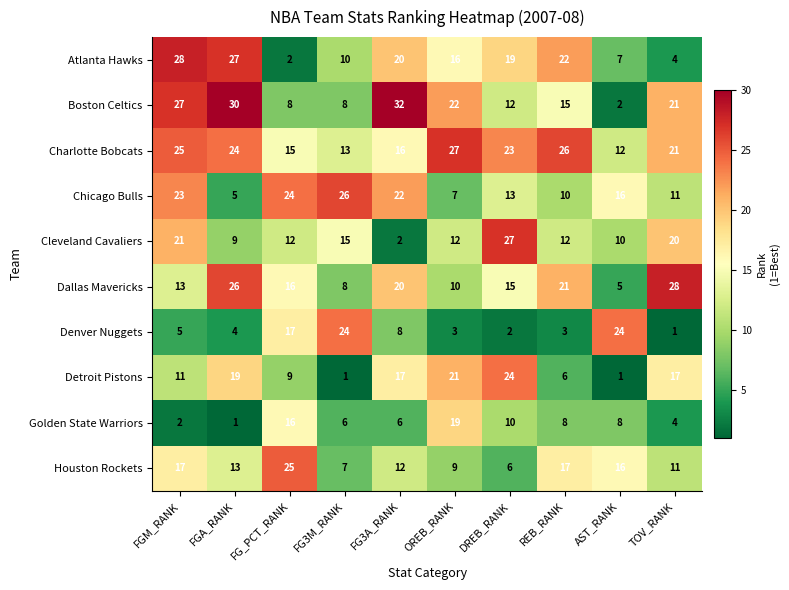

What is the spread (max minus min) of values at TOV_RANK?

27